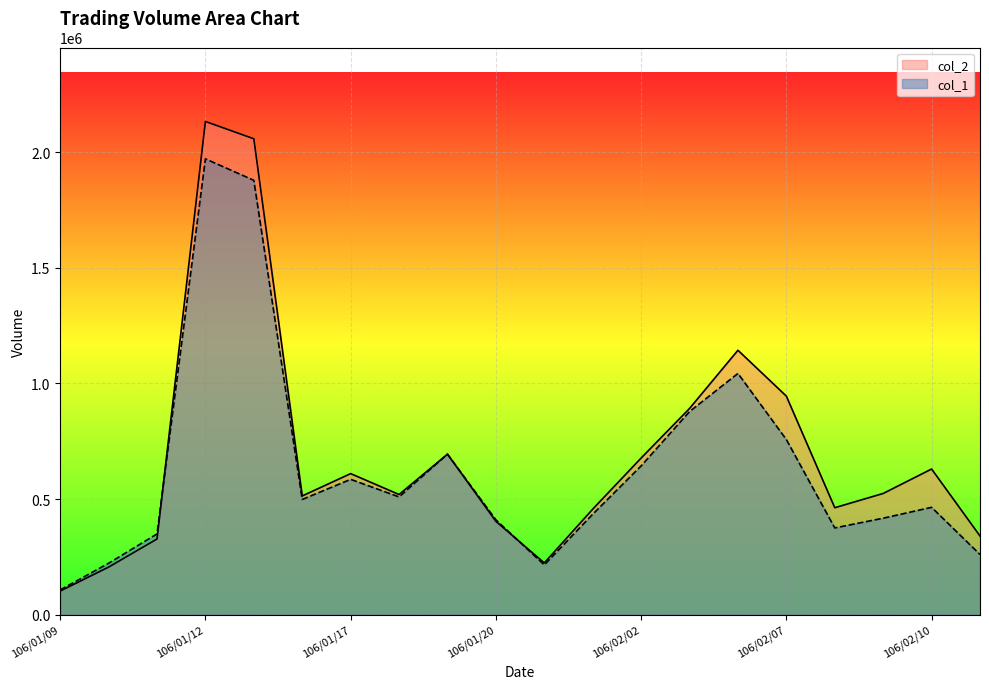

What is the sum of the col_1 values at 106/02/09 and 106/01/16?

915000